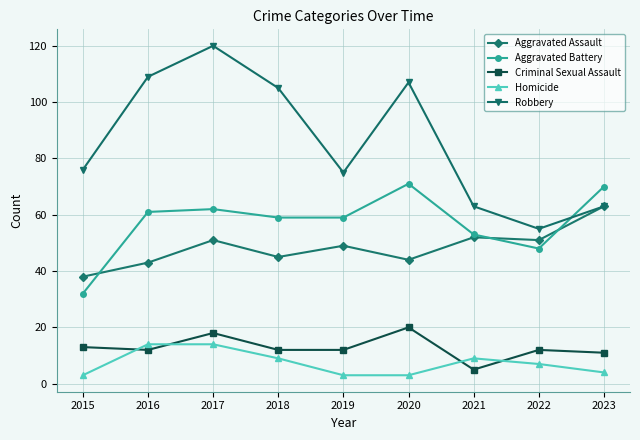

What is the smallest value displayed?

3